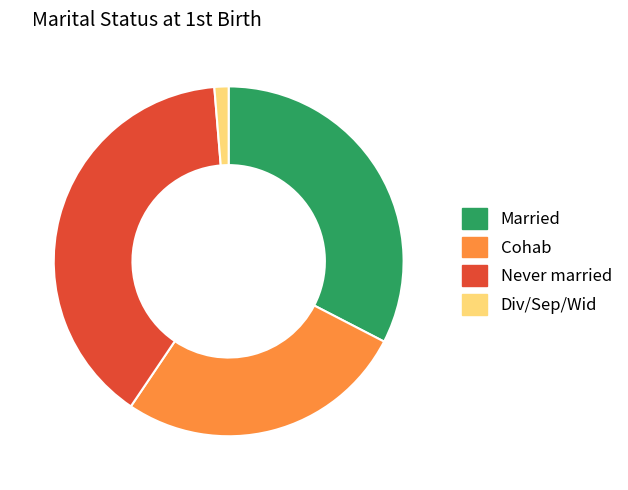

Does any single category account for the majority?

No